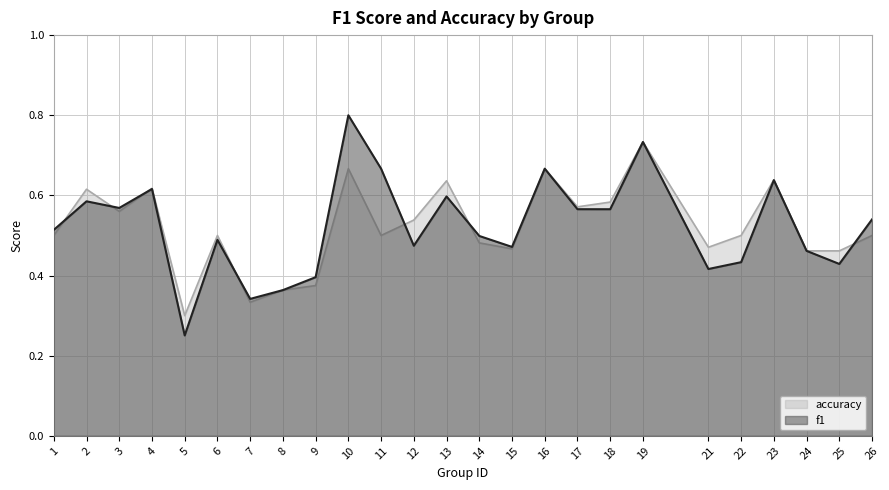

List the series in order of their overall mean, lowest first.

accuracy, f1